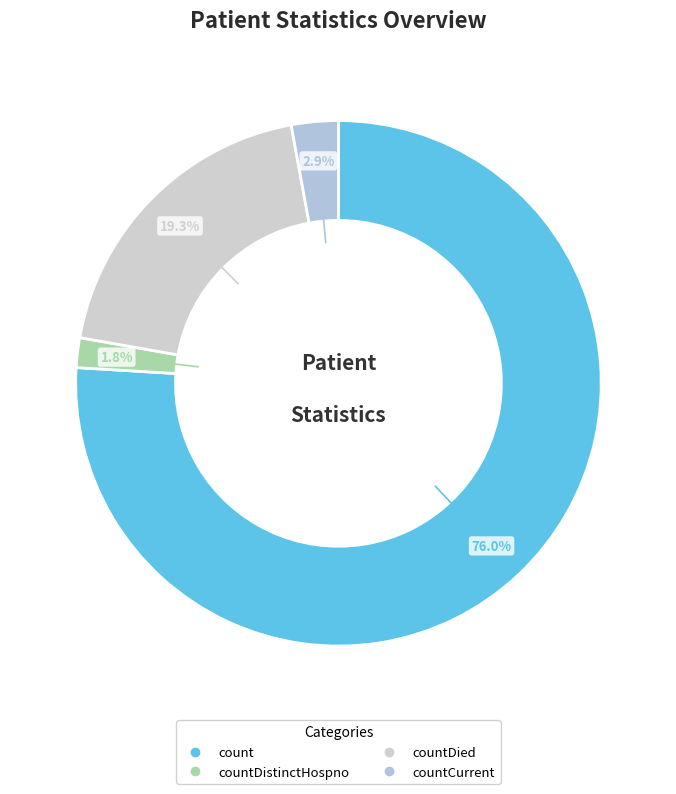

Count the number of slices in the pie.

4